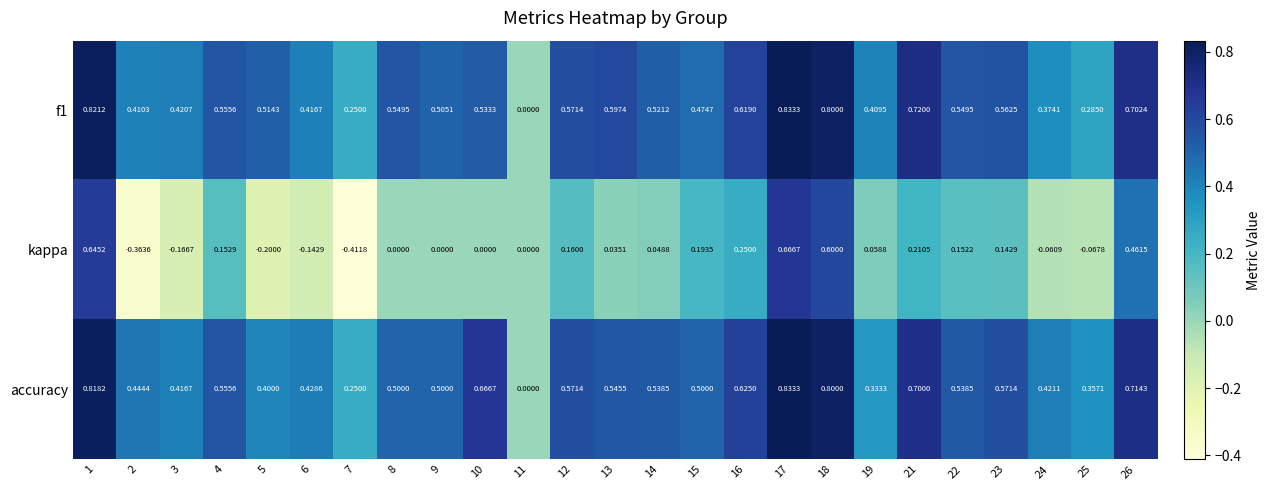

Is the value of f1 at 2 greater than the value of accuracy at 14?

No